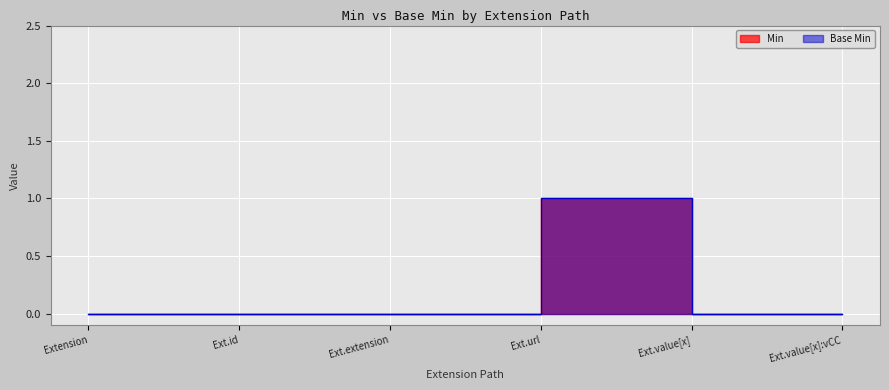

Where is Base Min nearest to the value 0?

Extension